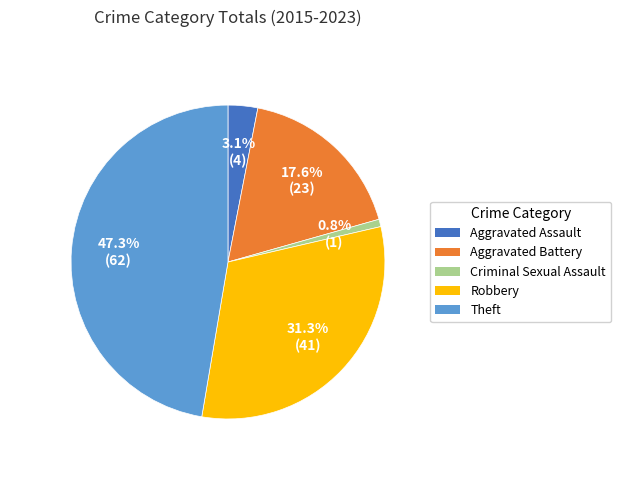

What percentage is NOT represented by Theft?

52.7%